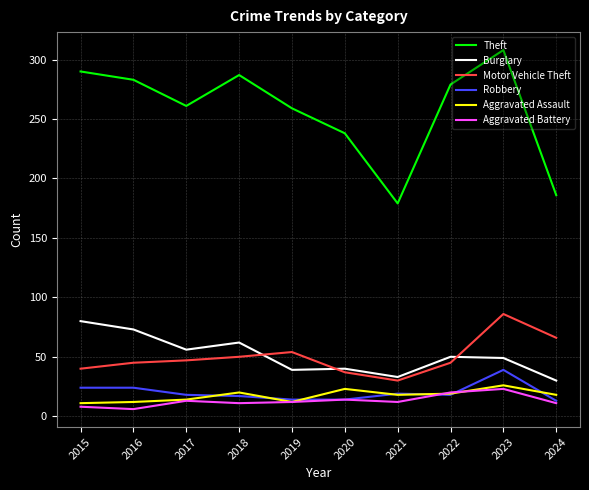

What is the total value across all series at 2024?

324